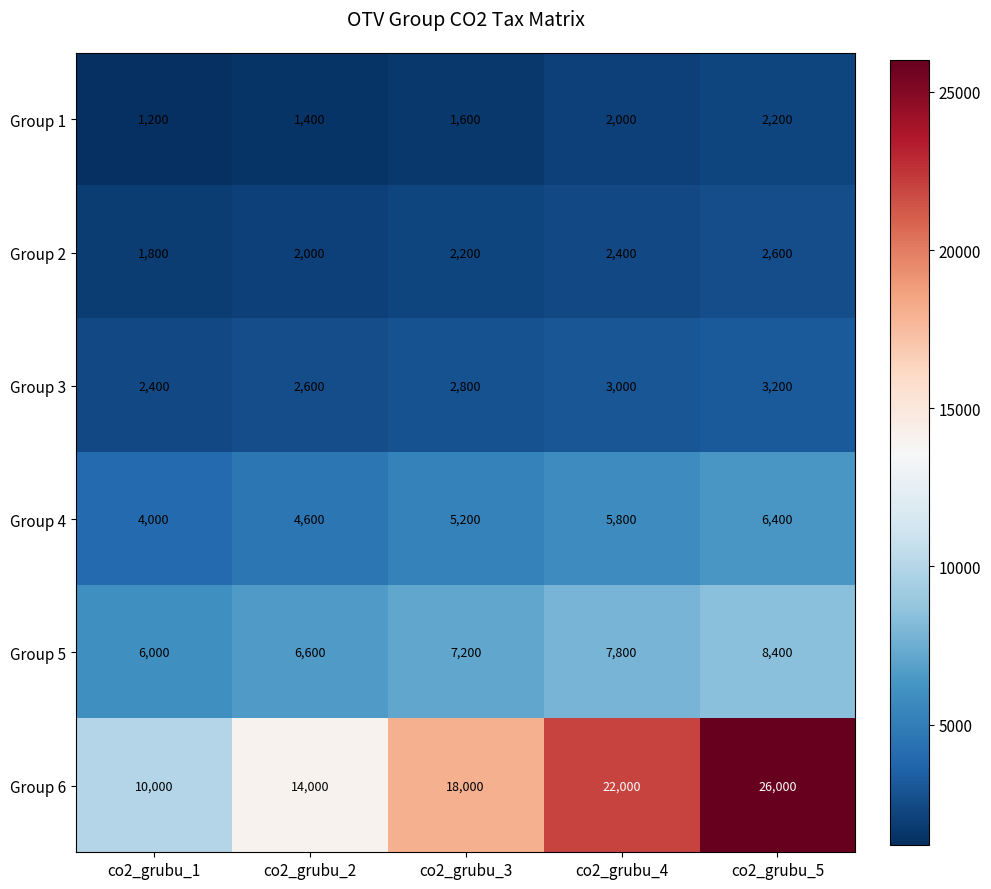

What is the maximum value shown in the chart?

26000